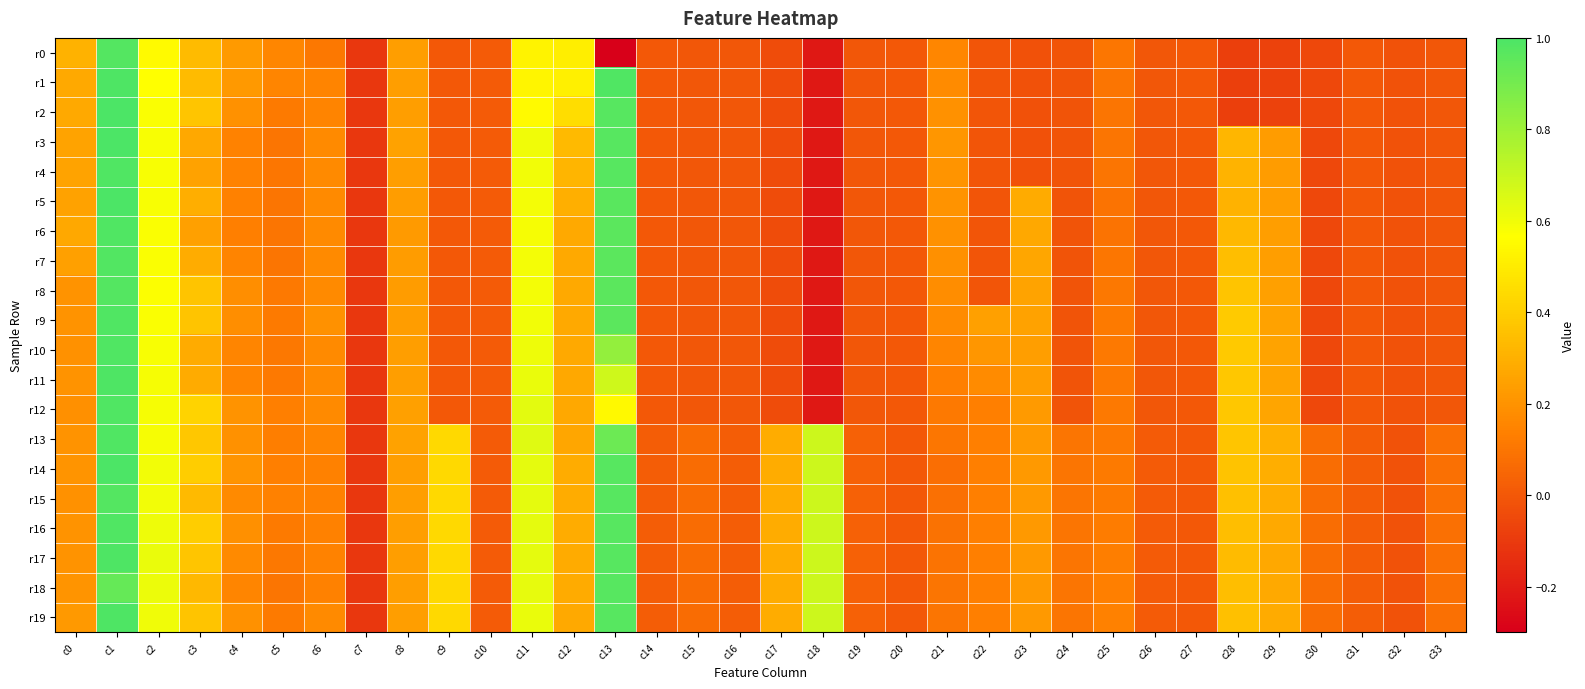

At which category is the sum across all series the highest?

c1